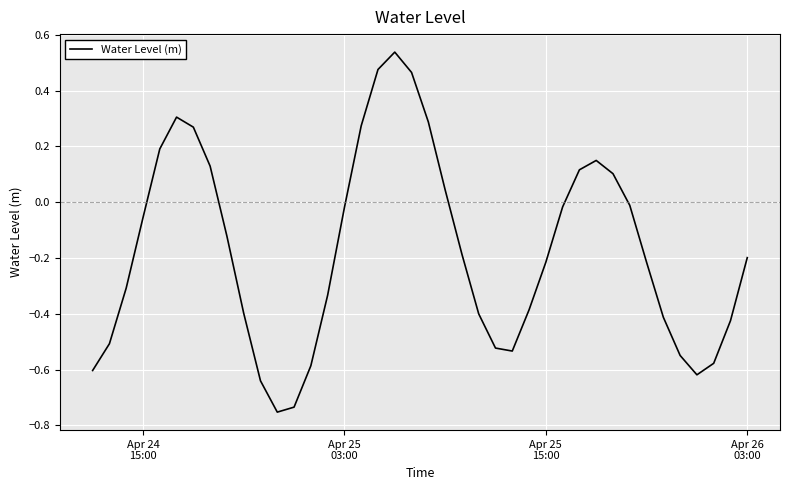

True or false: the data has more than 2 interior local peaks.

True